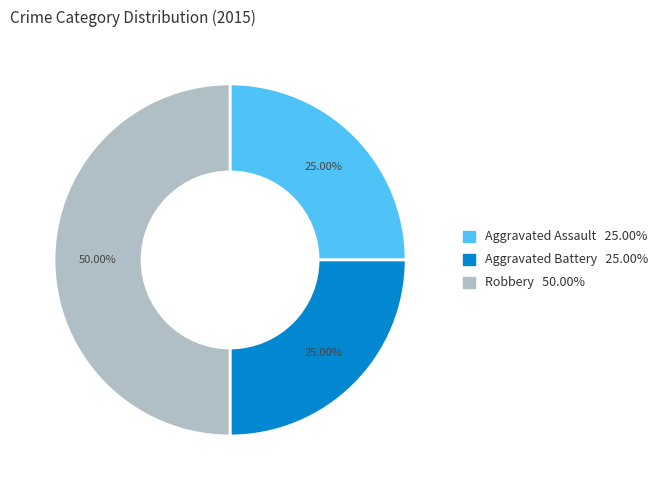

What is the total percentage of Aggravated Assault and Aggravated Battery?

50.0%